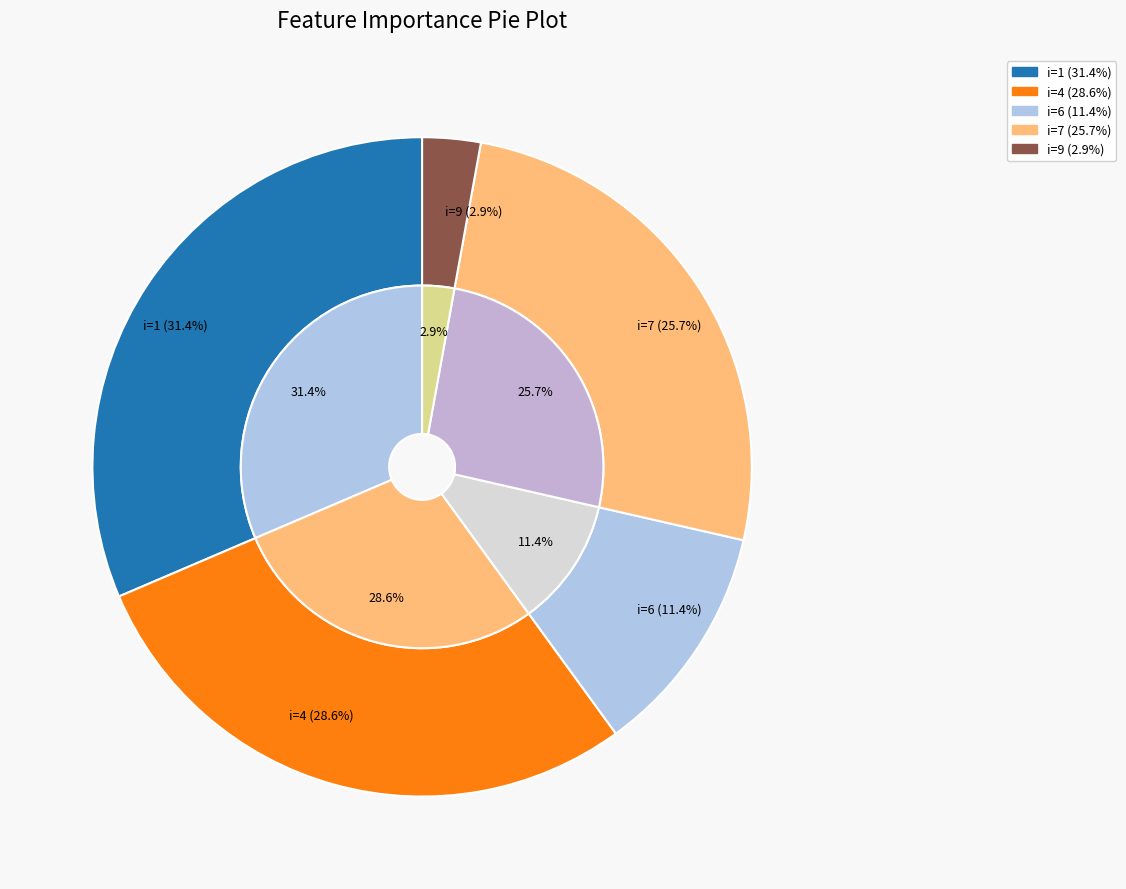

What is the smallest slice in the pie chart?

9